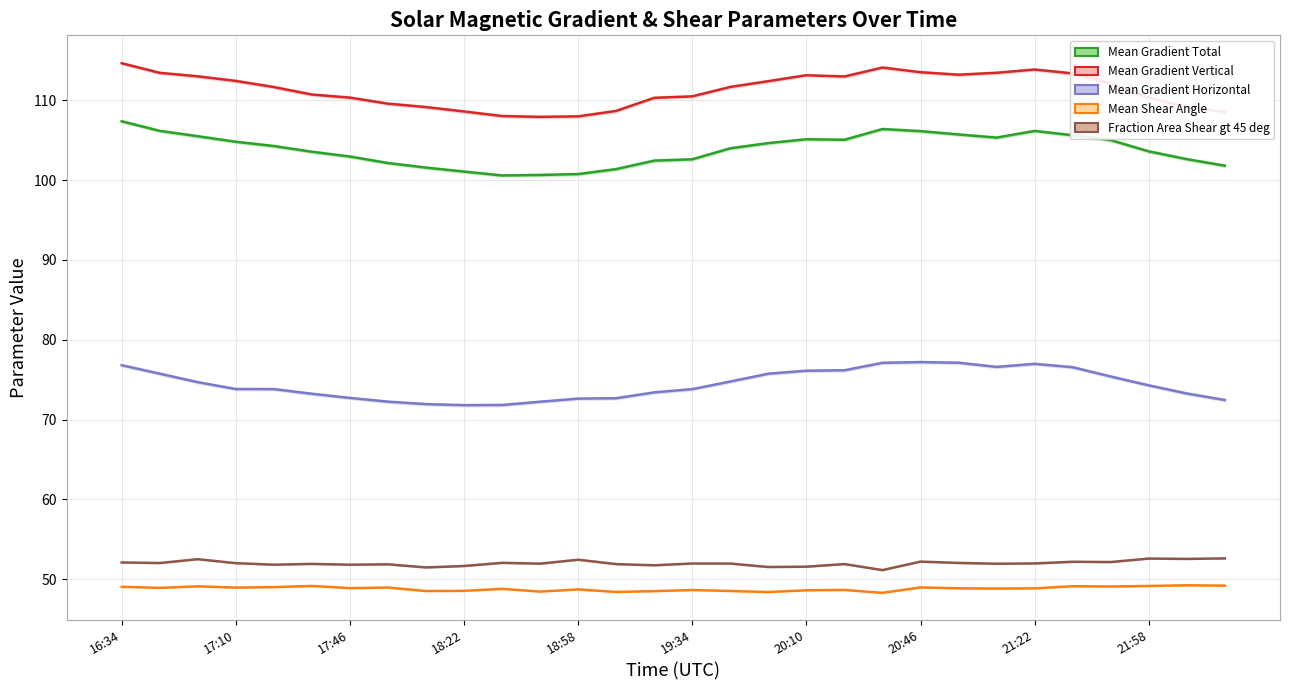

At which label does Mean Gradient Horizontal first exceed 74?

16:34